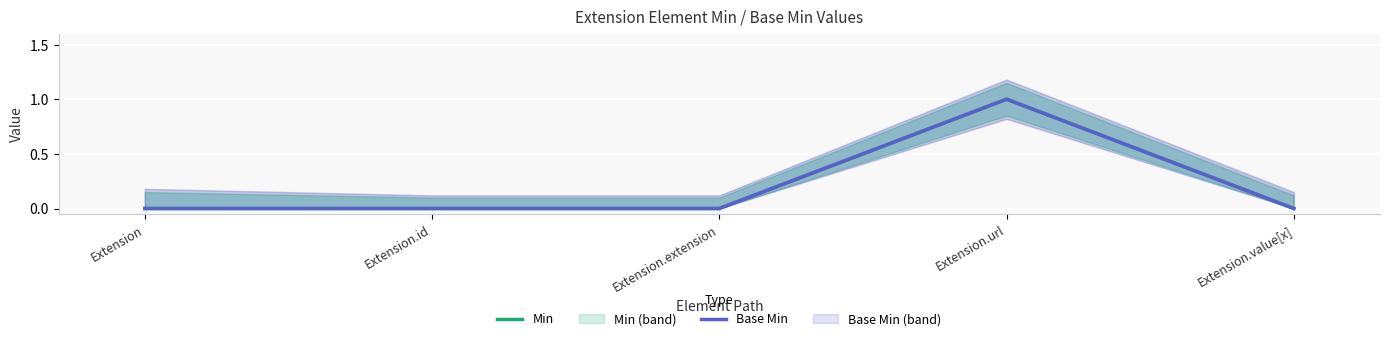

What is the difference between the maximum and second lowest values in the Min series?

1